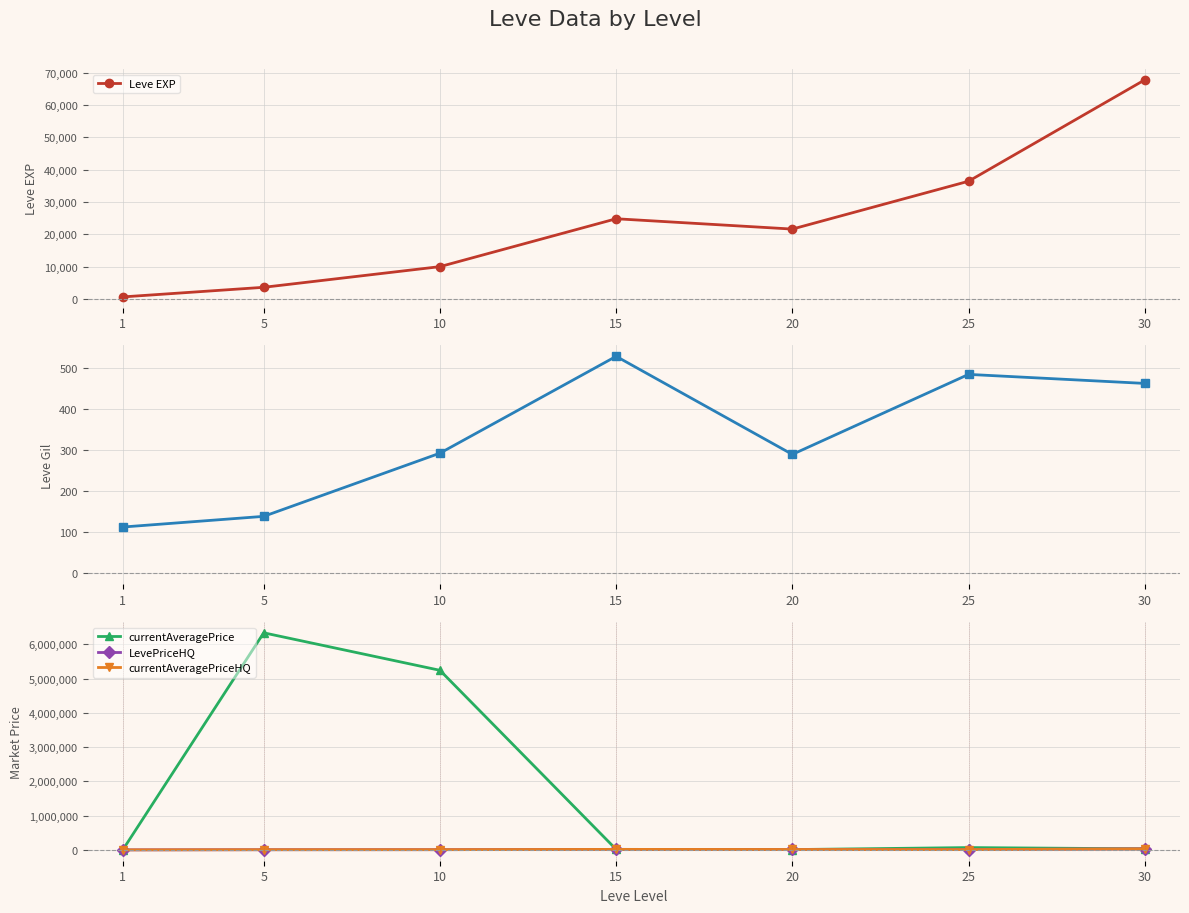

At which category does Leve EXP reach its first local peak?

15